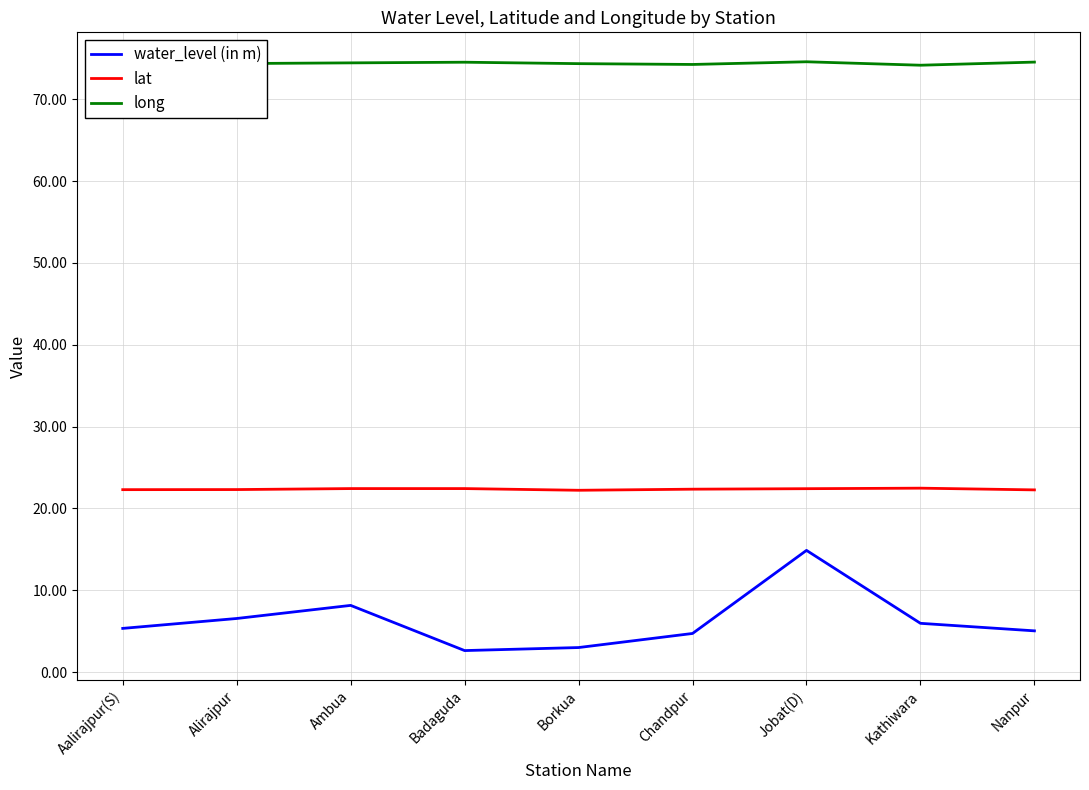

What is the highest value of the water_level (in m) series?

14.9